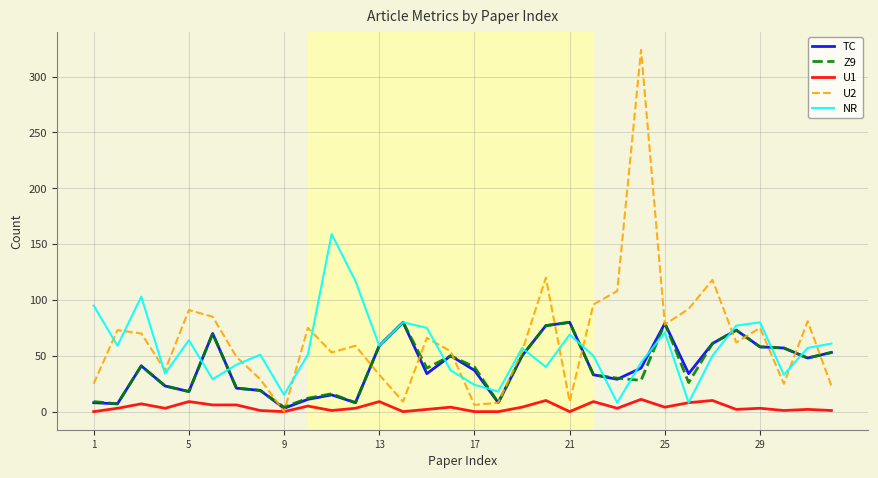

Which series has the widest spread of values?

U2